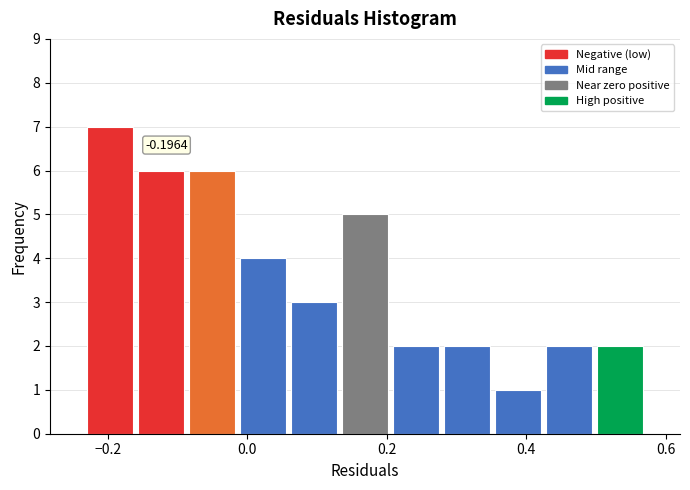

Read against the x-axis, roughly where is the centre of the tallest bar?

-0.20